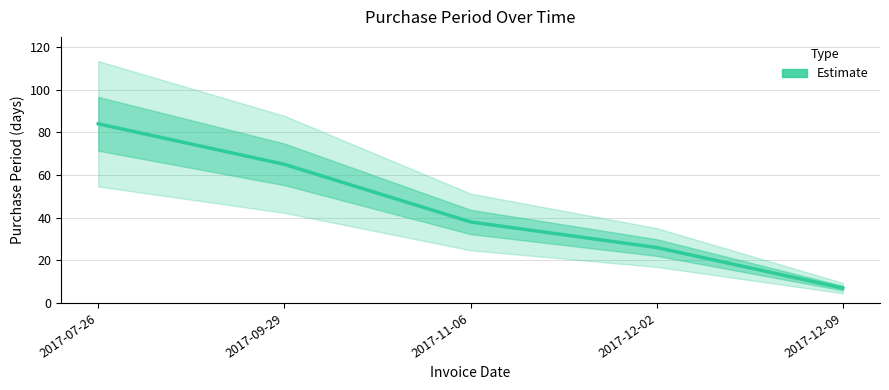

What is the difference between the maximum and minimum values?

77